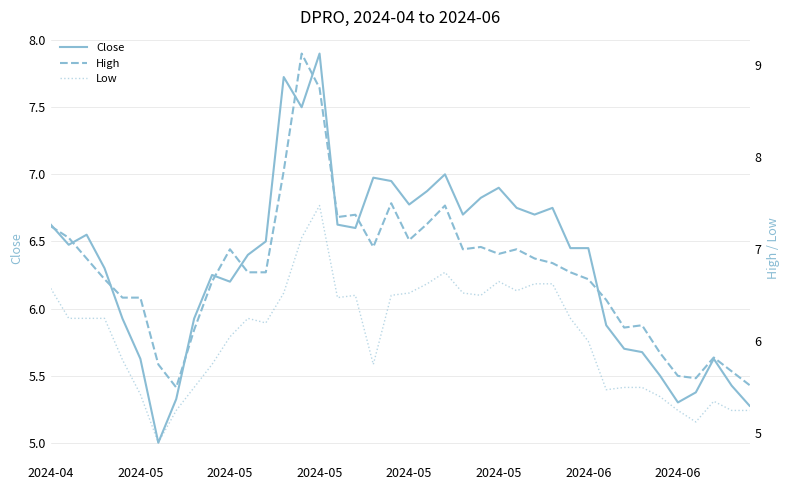

Which category has the highest value in the Low series?

2024-05